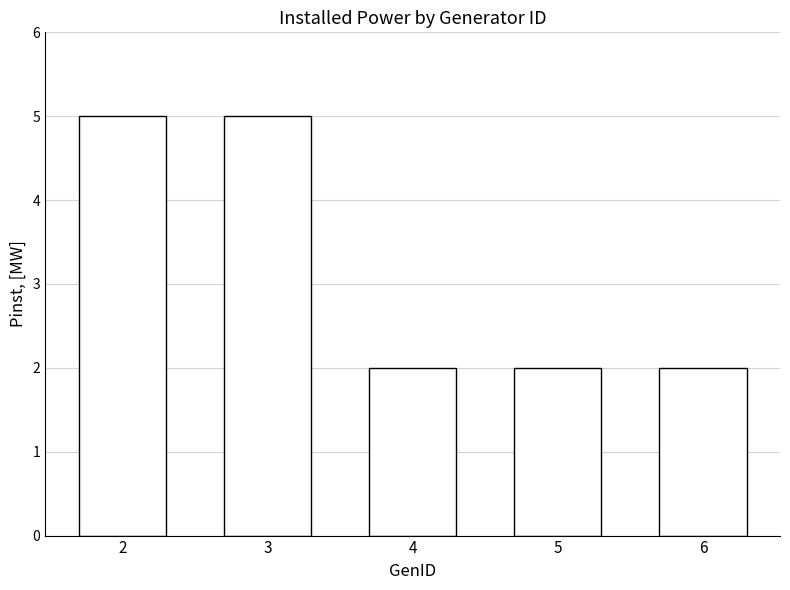

What is the sum of the values at 5 and 6?

4